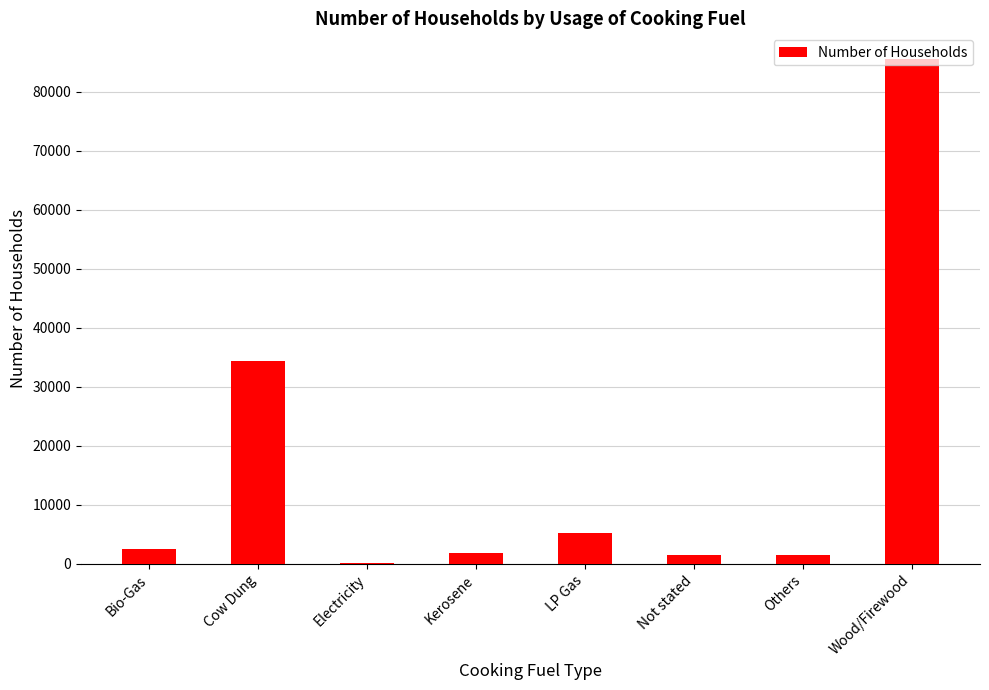

What is the sum of all values?

132803